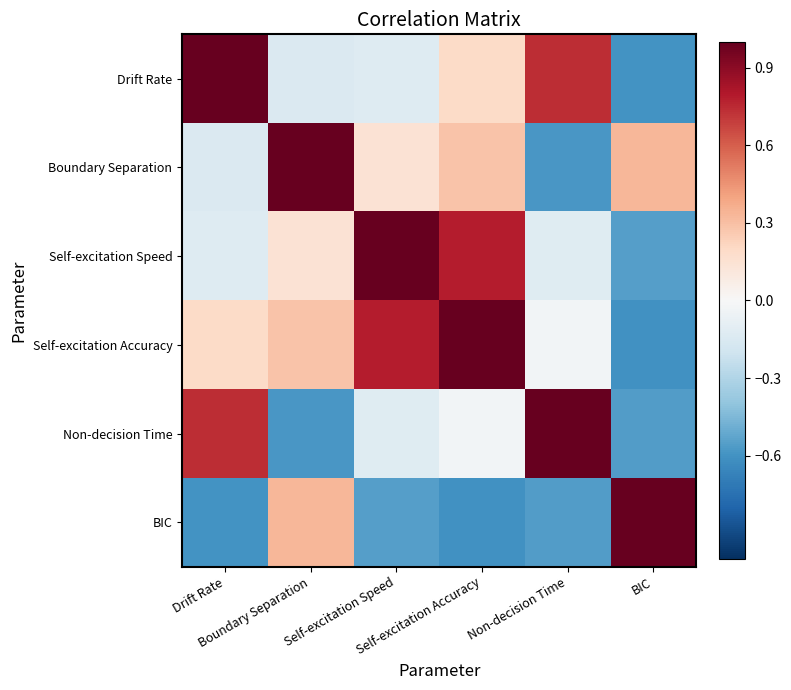

Rank the series at BIC from highest to lowest value.

BIC, Boundary Separation, Self-excitation Speed, Non-decision Time, Drift Rate, Self-excitation Accuracy